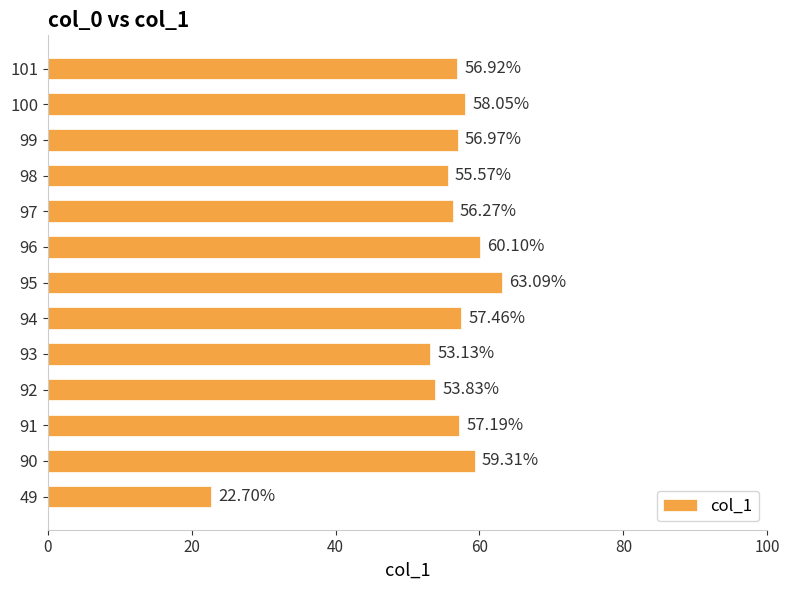

How many series are shown in this chart?

1